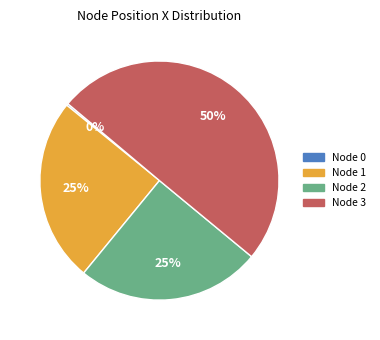

To the nearest percent, what is the average slice percentage?

25%